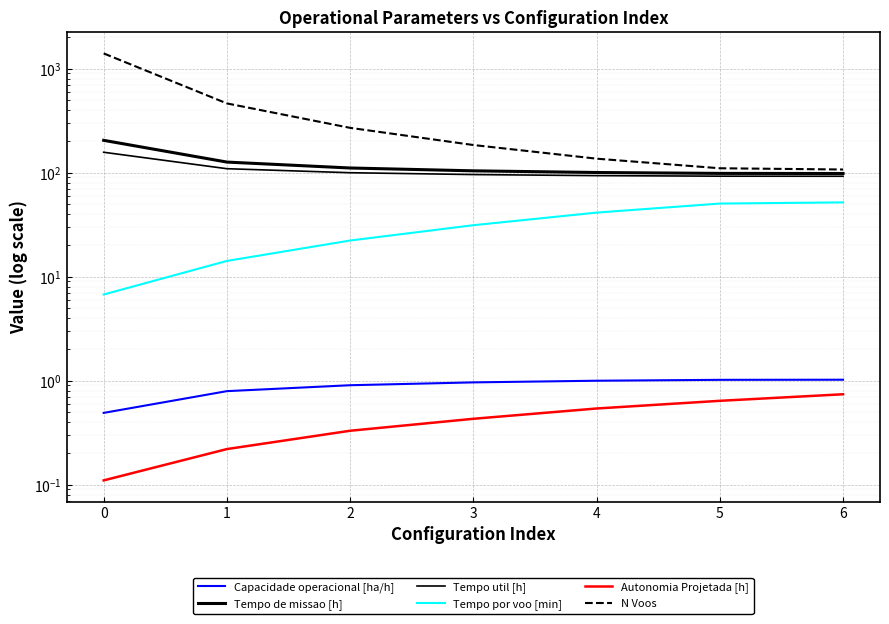

Which series has the largest total across all categories?

N Voos